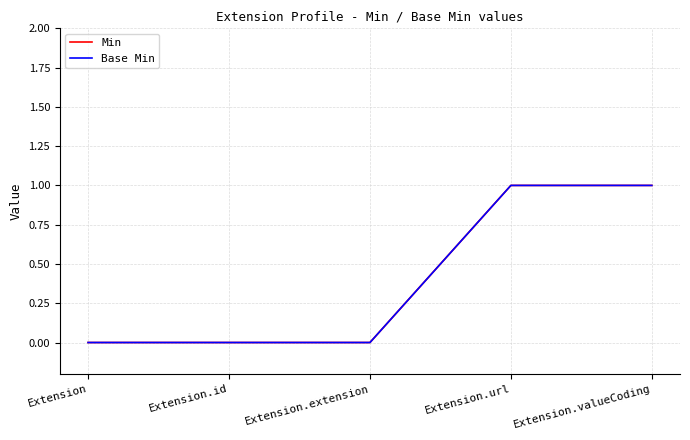

Is this an area chart (filled region under the line)?

No